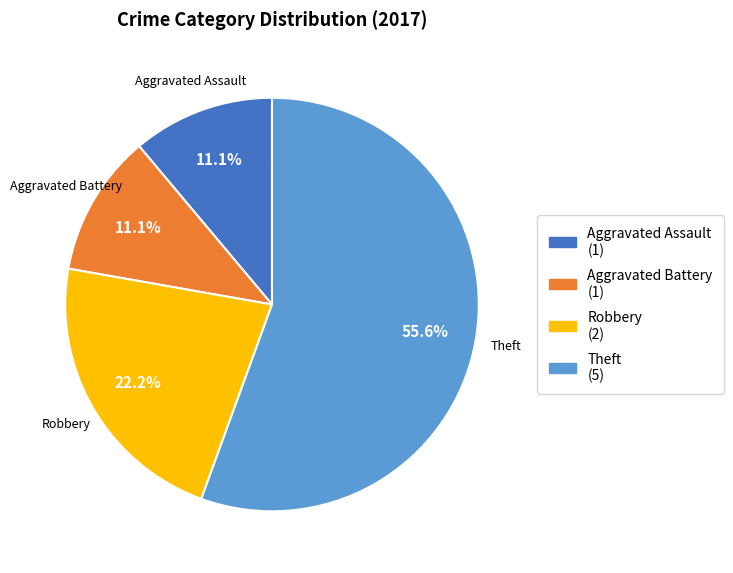

Does any single category account for the majority?

Yes